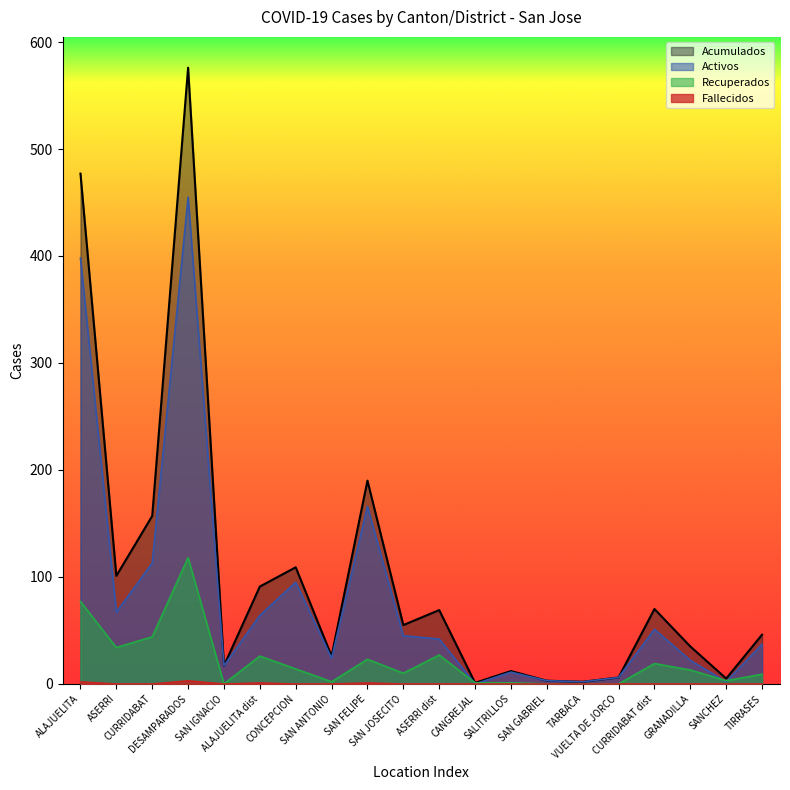

Does the chart display data point markers on the line(s)?

No